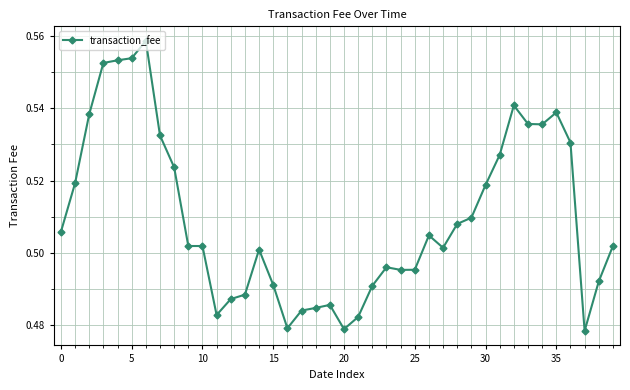

How many data points does each series have?

40